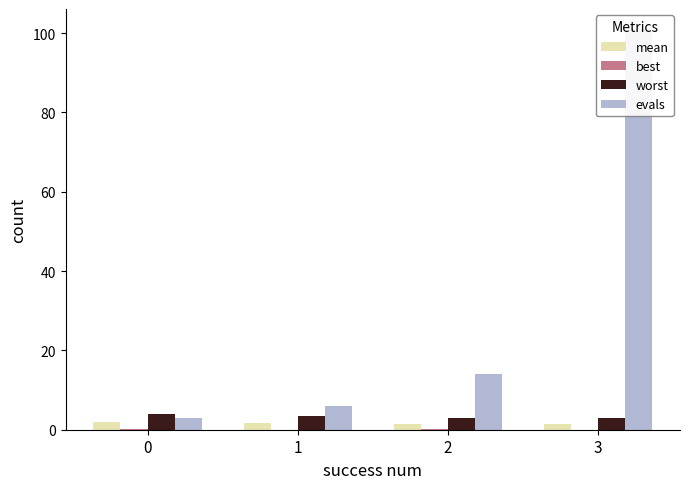

What is the difference between the mean values at 3 and 0?

0.5